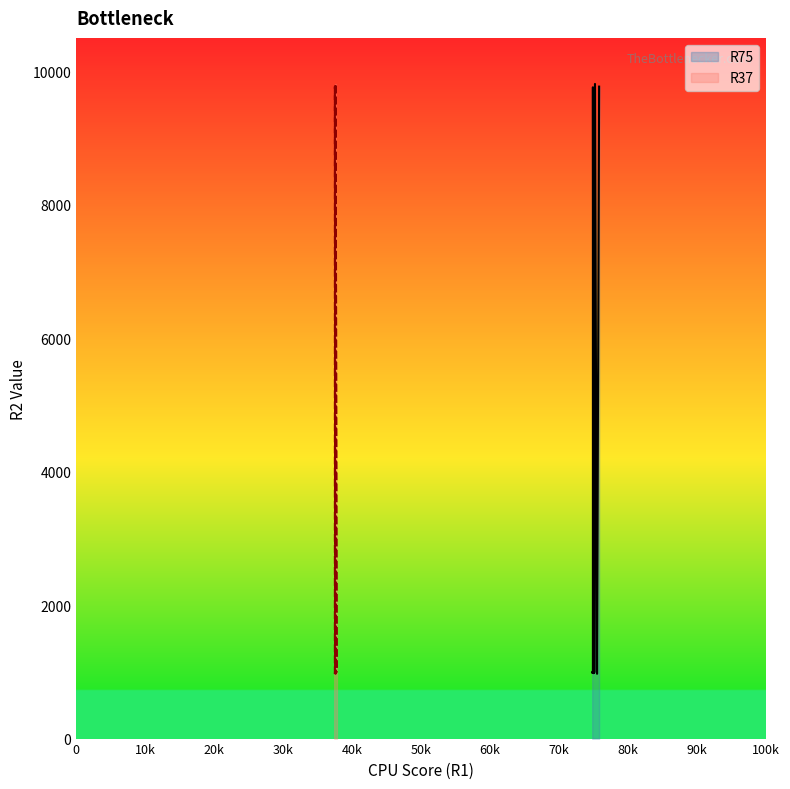

How many lines are shown in the chart?

2